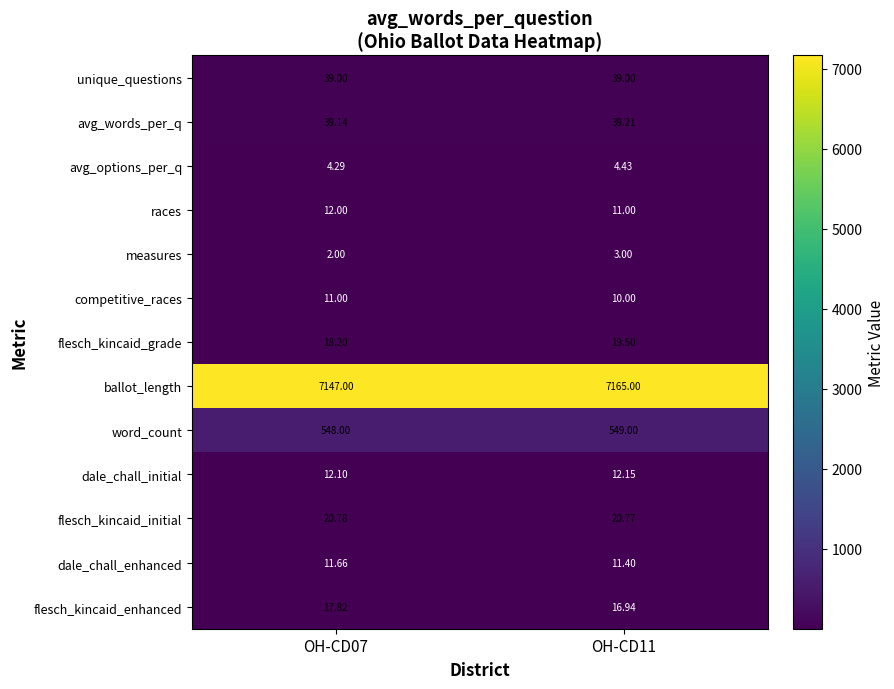

Is the value of unique_questions at OH-CD07 greater than the value of dale_chall_enhanced at OH-CD07?

Yes